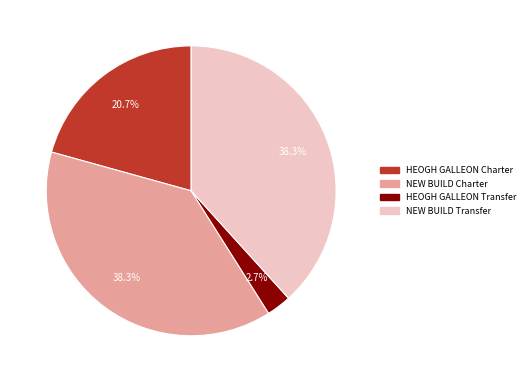

Is the sum of NEW BUILD Charter and HEOGH GALLEON Transfer greater than half?

No